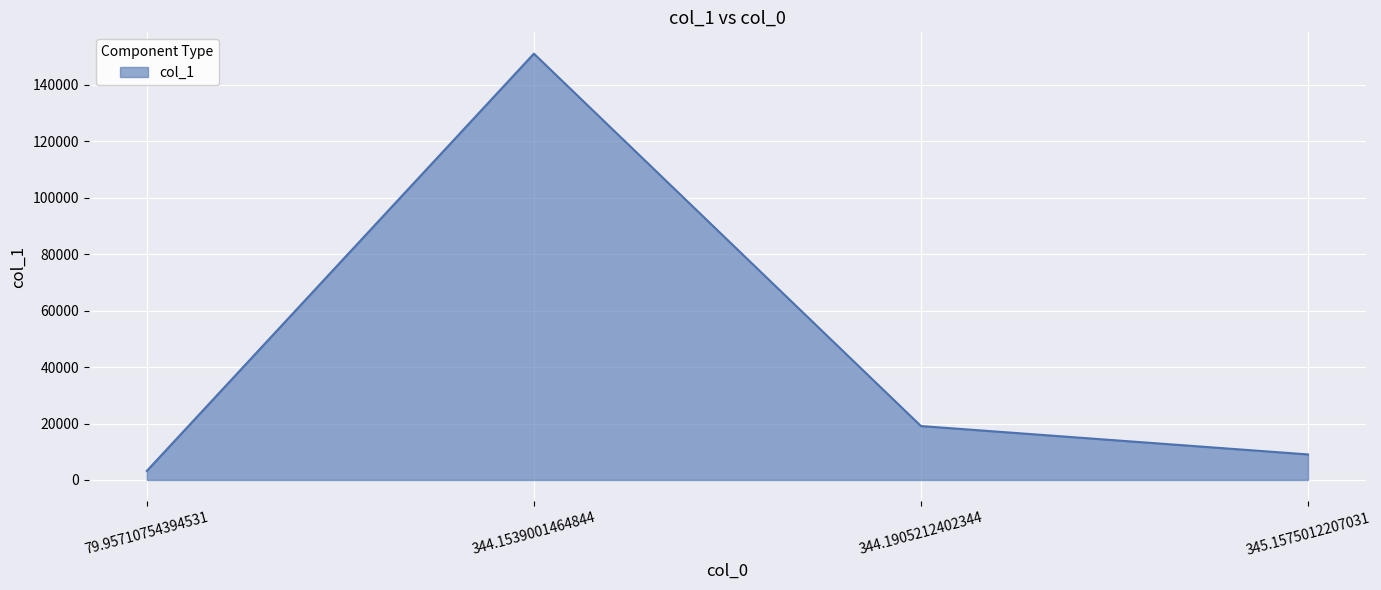

Which category has the lowest value across all series?

79.95710754394531